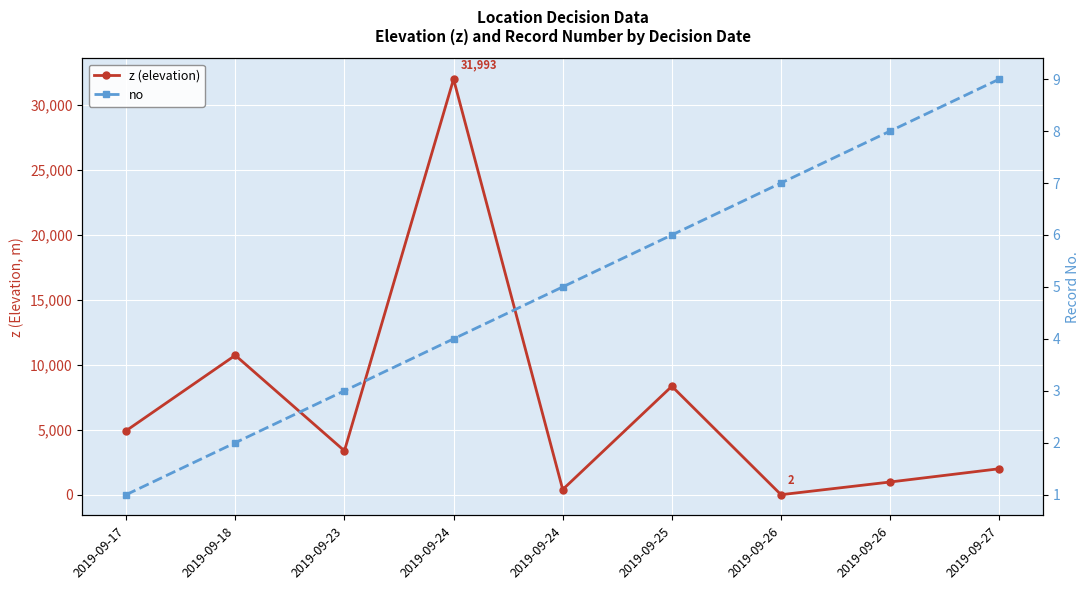

At which category is the sum across all series the highest?

2019-09-24